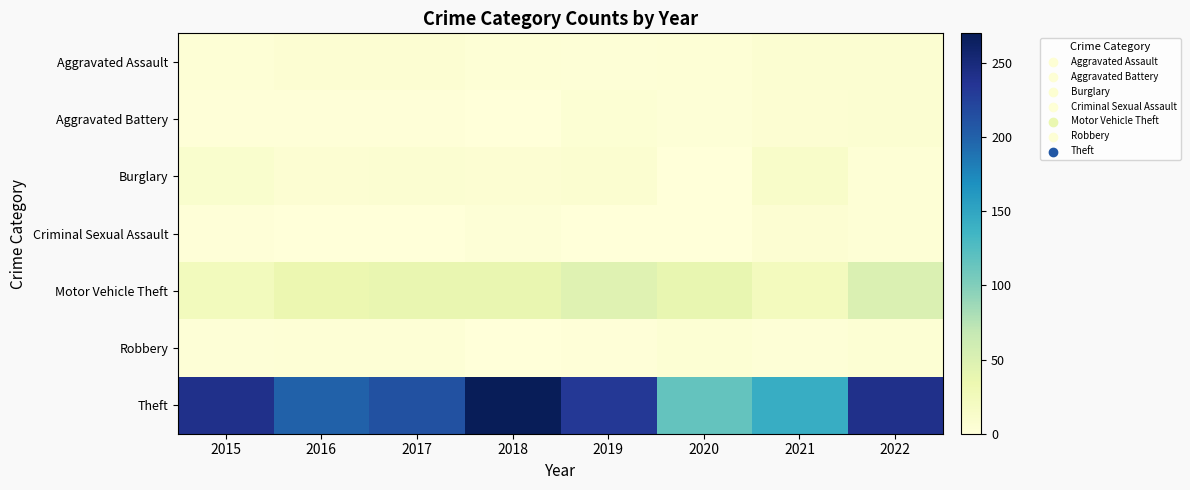

At which category is the sum across all series the highest?

2018